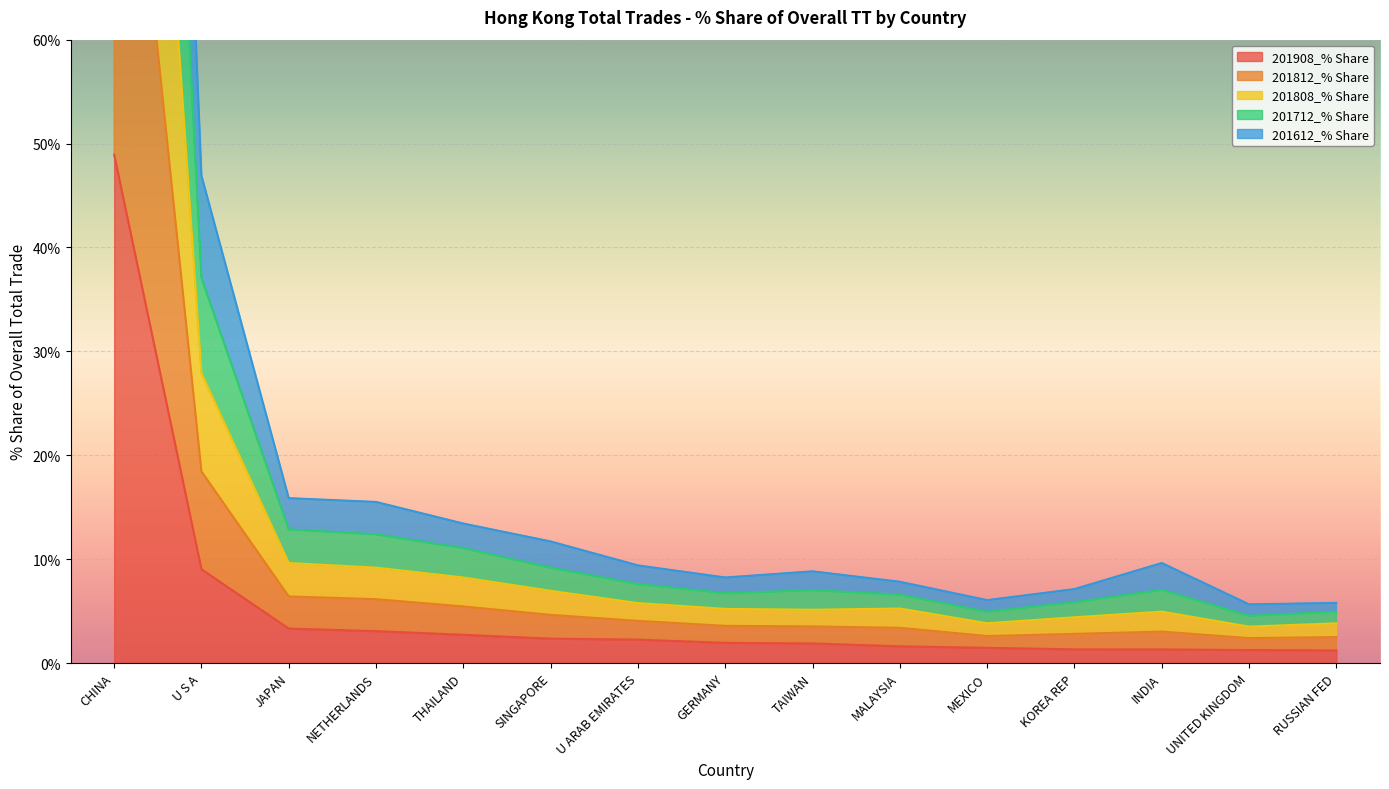

What is the maximum value for 201908_% Share?

48.9